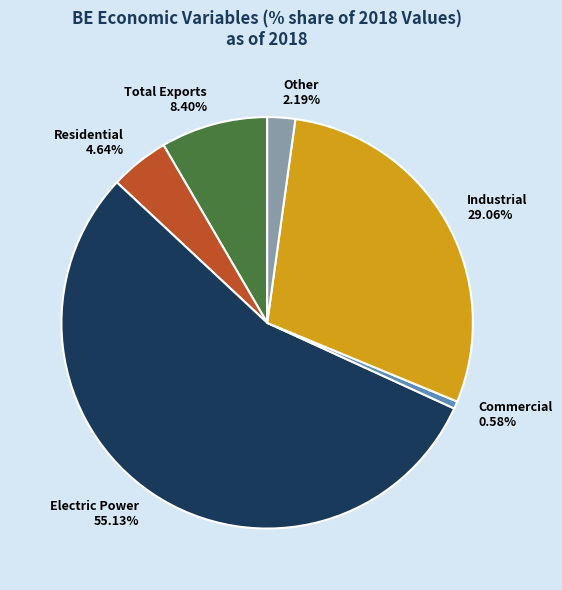

Between Electric Power 55.13% and Total Exports 8.40%, which is larger?

Electric Power 55.13%